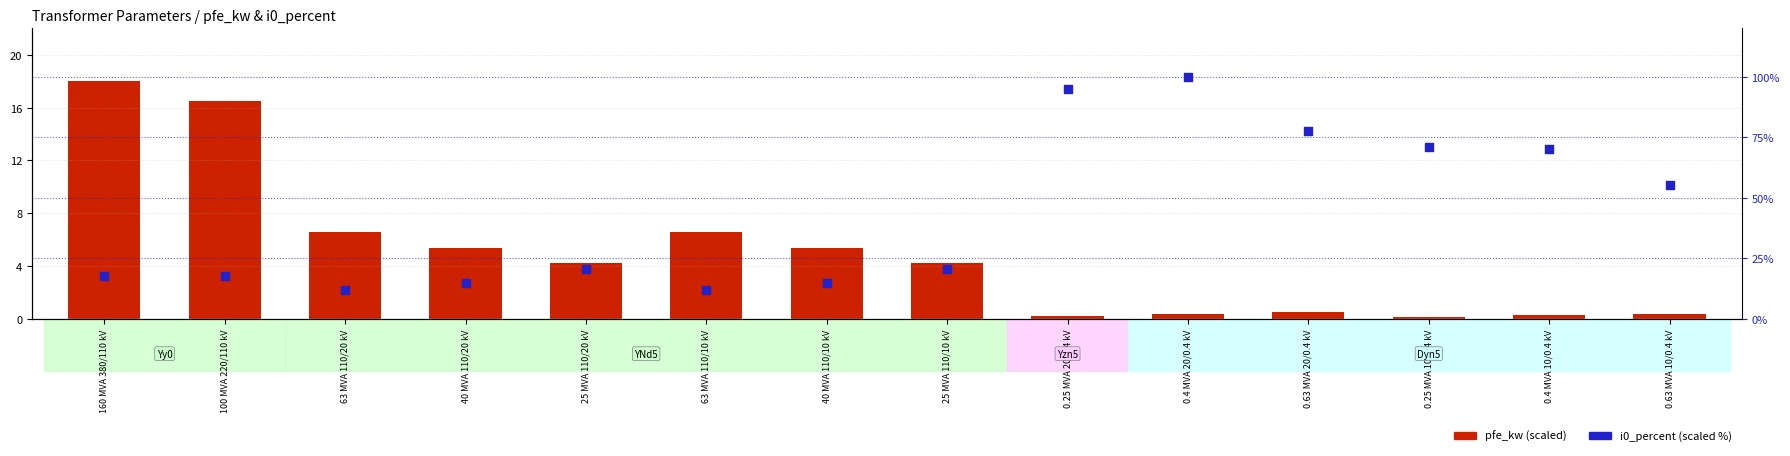

Which series has the widest spread of Y values?

i0_percent (scaled)